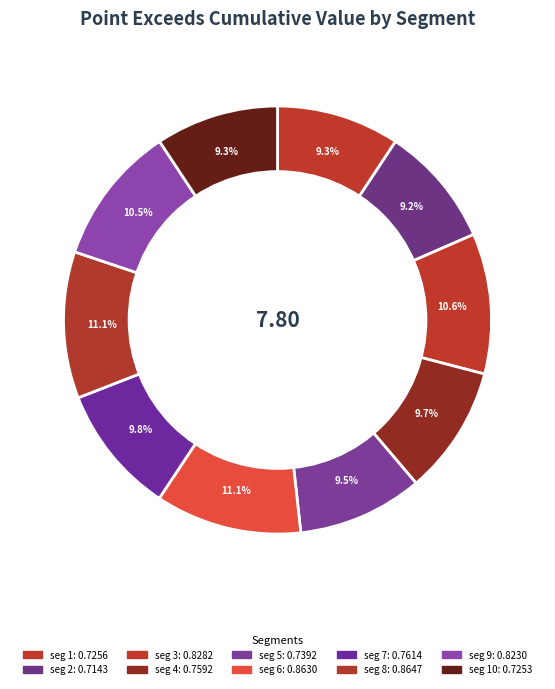

How many slices are in this pie chart?

10